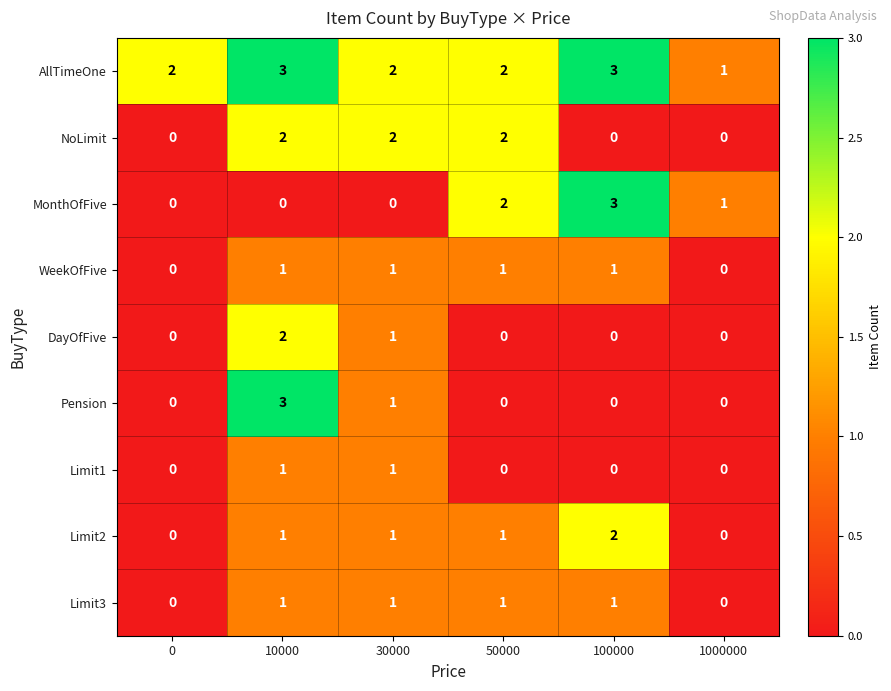

At how many categories does at least one series exceed 0?

6